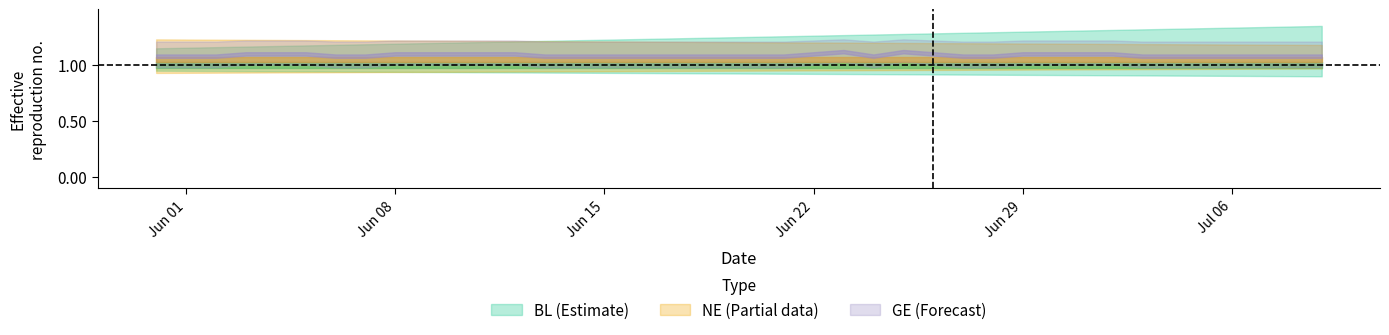

What are all the series names shown in the legend?

BL, NE, GE